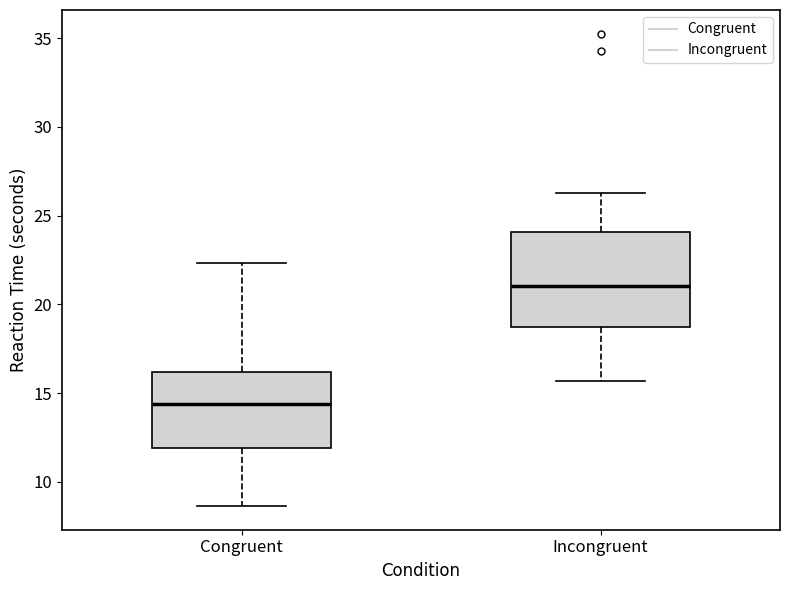

Reading left to right, read every box against the y-axis: the position of its median line, the range the box covers, and the ends of its whiskers. The values are not printed on the chart, so give them approximately, as read against the axis.

Congruent: median 14.5, box 12.0 to 16.0, whiskers 8.5 to 22.5
Incongruent: median 21.0, box 18.5 to 24.0, whiskers 15.5 to 26.5